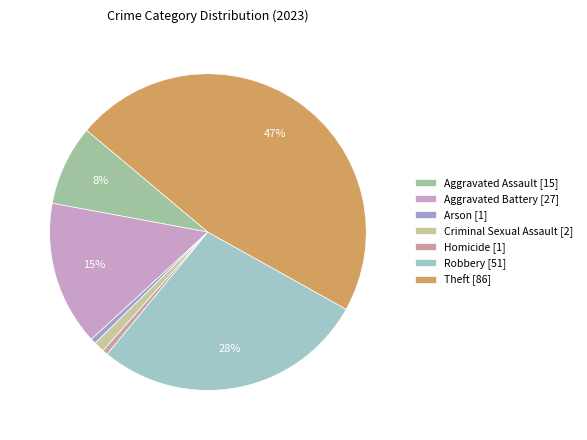

What percentage is the Homicide [1] slice, to the nearest percent?

1%